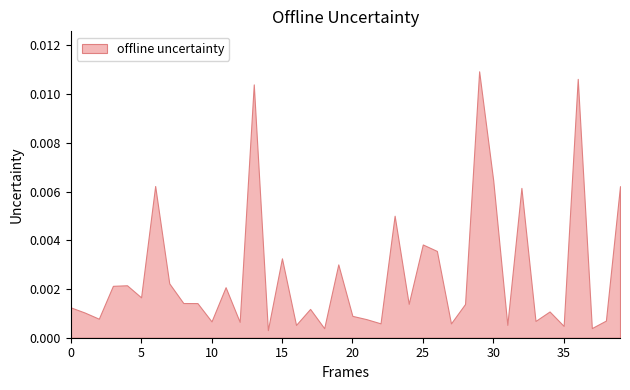

List the labels in order of value, smallest first.

14, 18, 37, 35, 16, 31, 27, 22, 12, 10, 33, 38, 21, 2, 20, 1, 34, 17, 0, 28, 24, 9, 8, 5, 11, 3, 4, 7, 19, 15, 26, 25, 23, 32, 39, 6, 30, 13, 36, 29